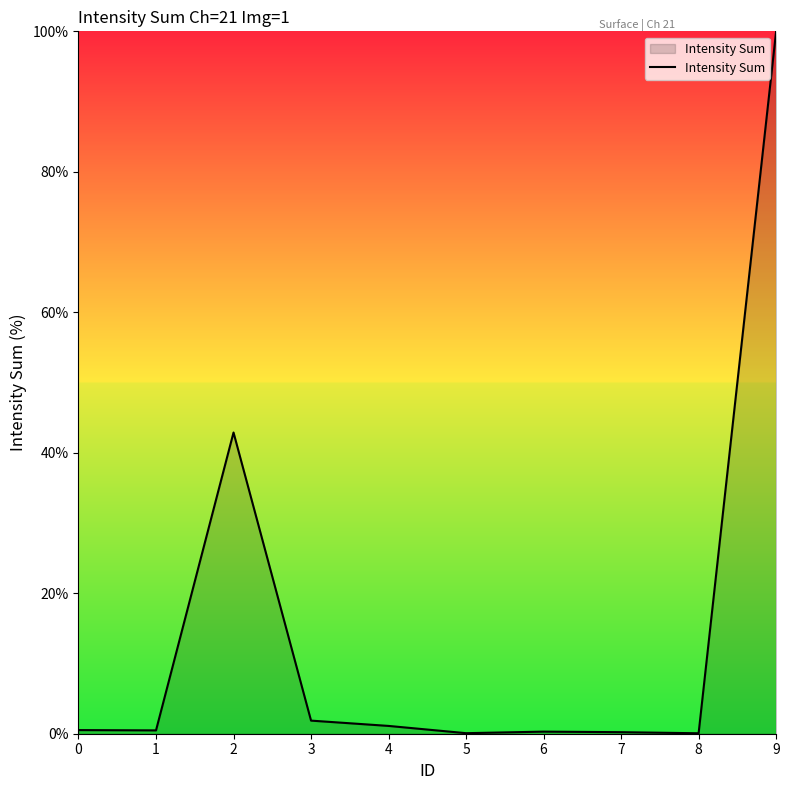

What is the maximum value shown in the chart?

100.0